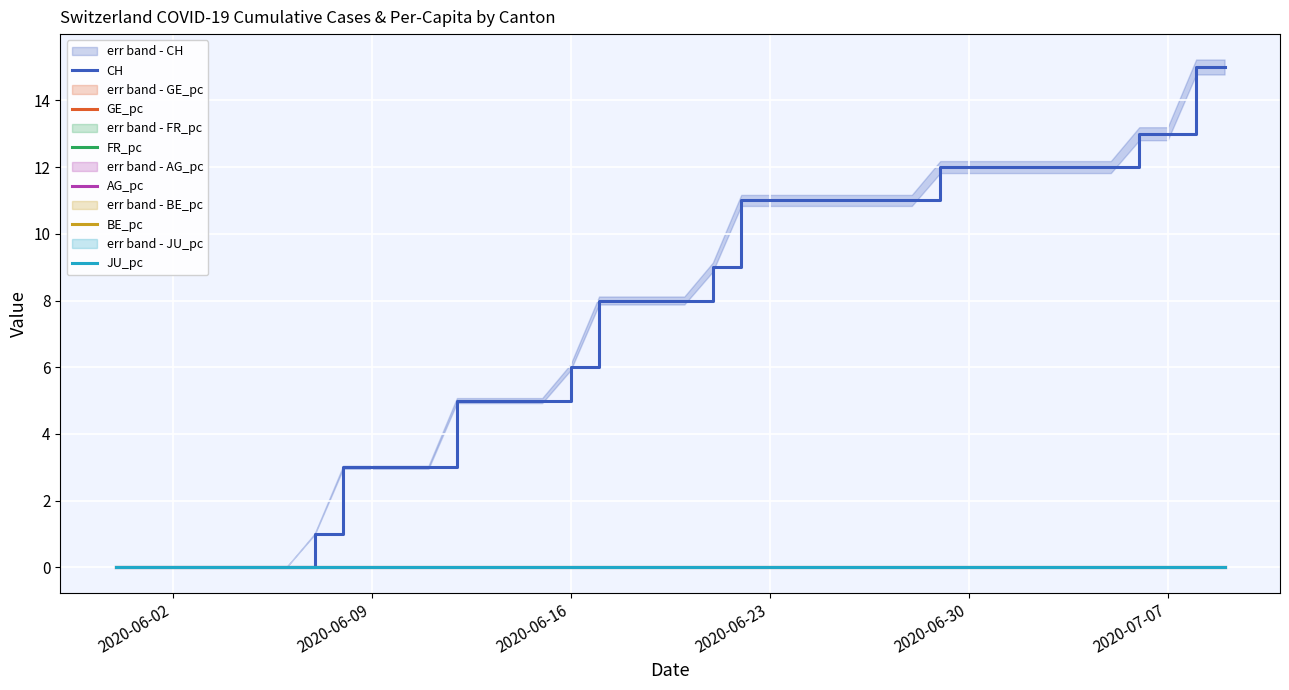

Does the chart display data point markers on the line(s)?

No